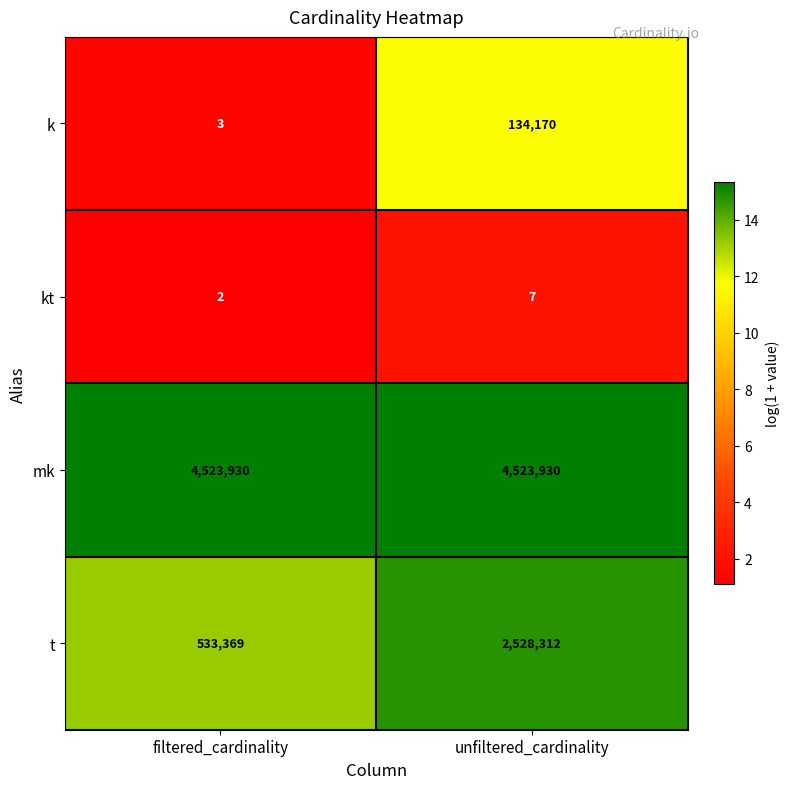

What is the minimum value for k?

3